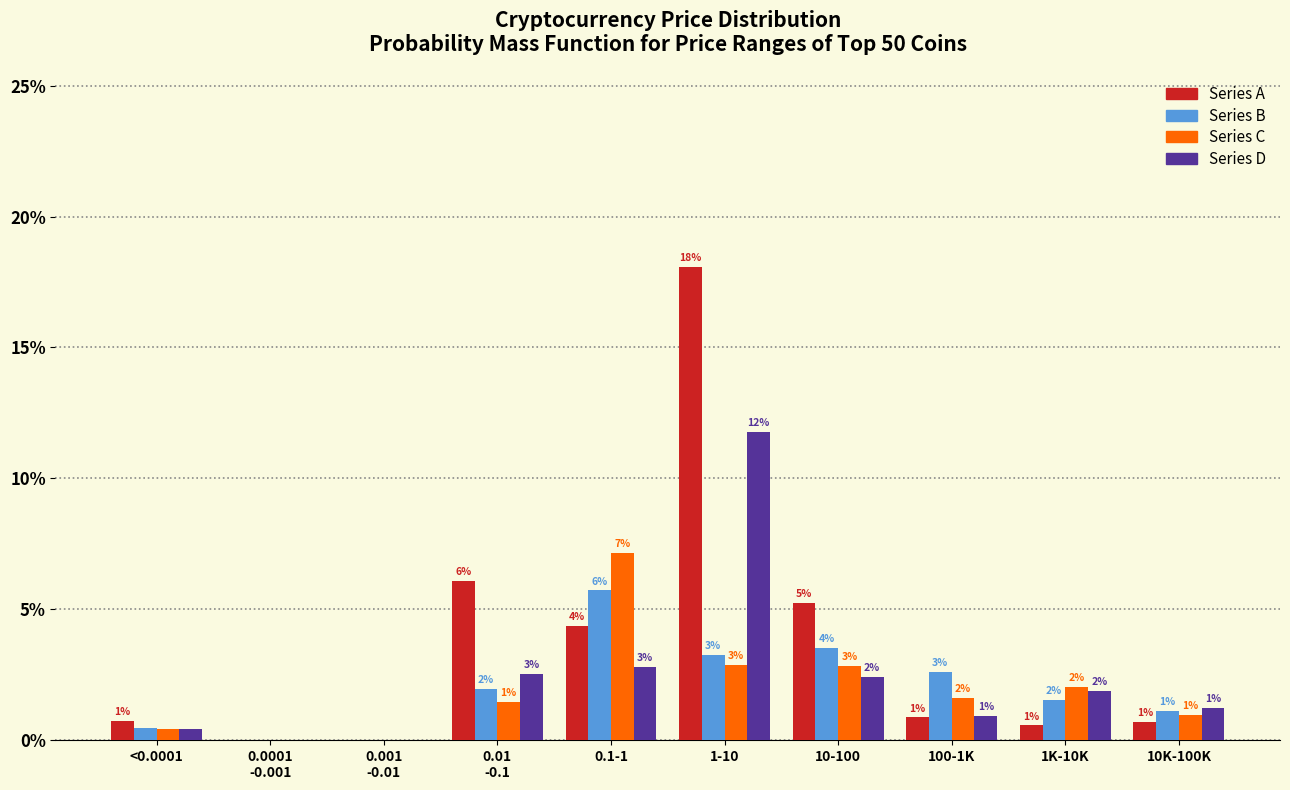

At which category is the sum across all series the highest?

1-10